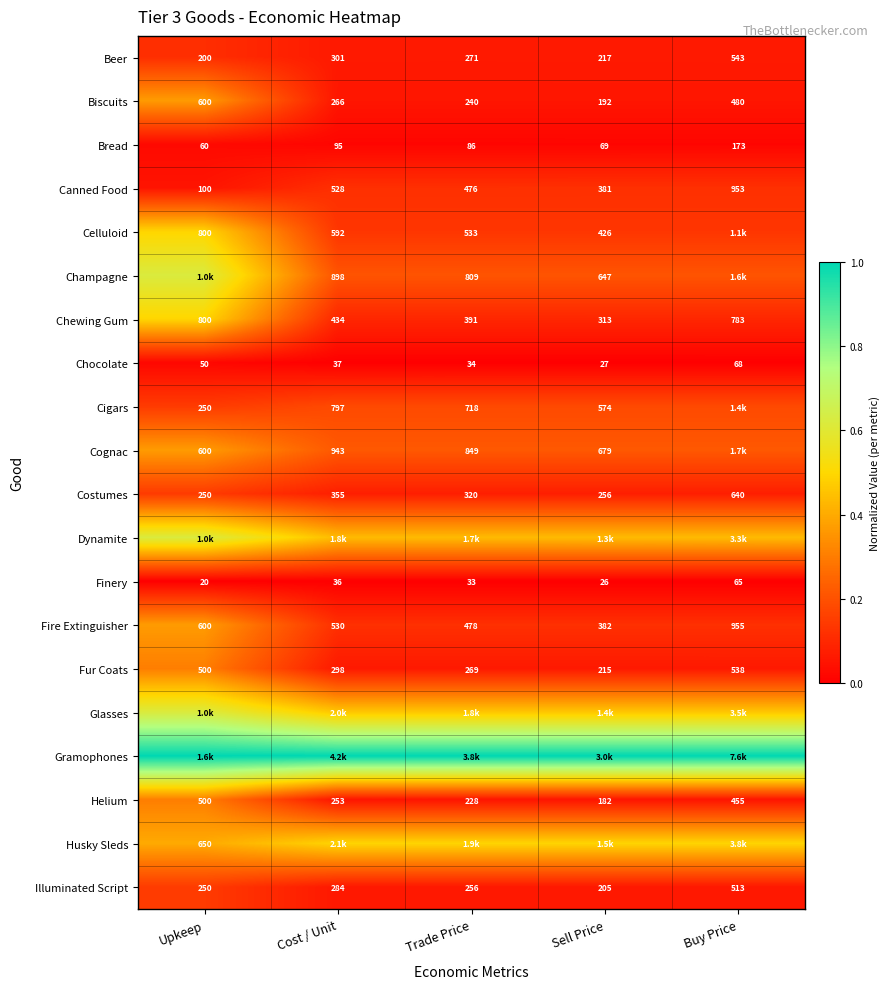

Is the value of Fire Extinguisher at Buy Price greater than the value of Celluloid at Cost / Unit?

Yes